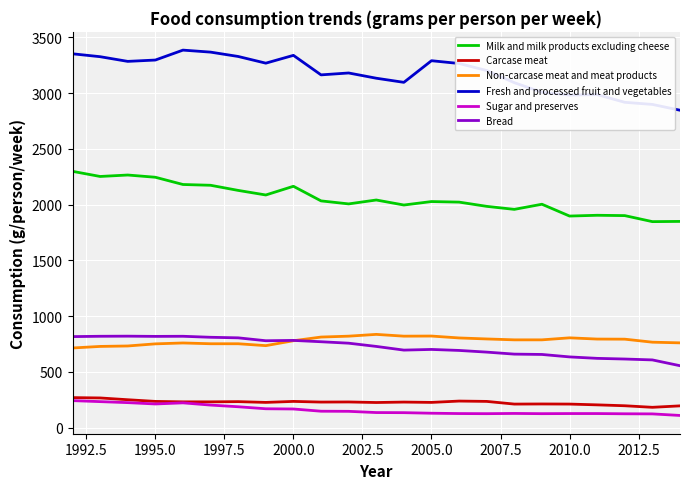

What is the maximum value shown in the chart?

3385